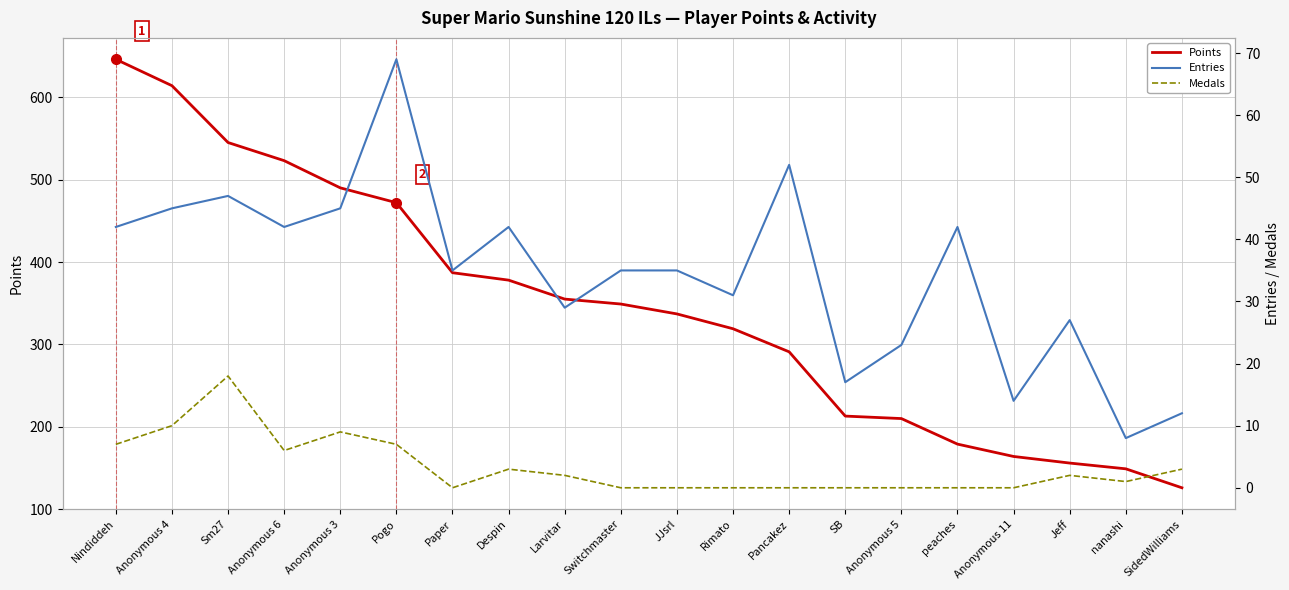

How many data points in Medals are less than 2?

10